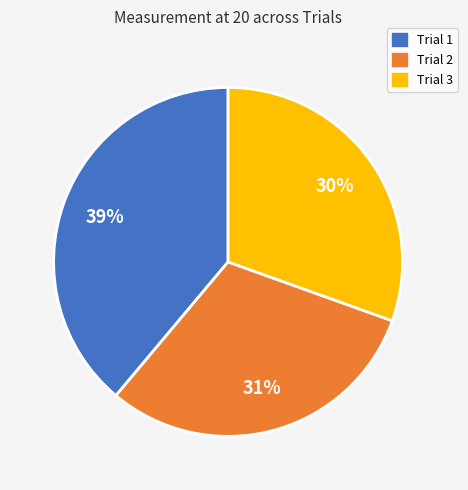

To the nearest percent, what is the average slice percentage?

33%